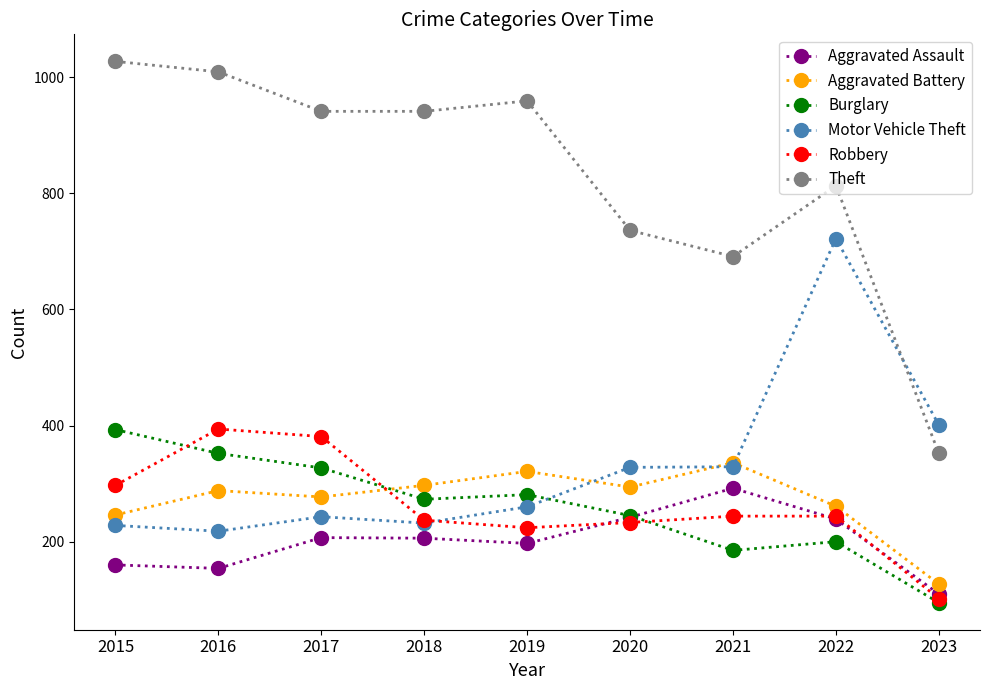

What is the difference between the second highest and second lowest values in the Aggravated Battery series?

75